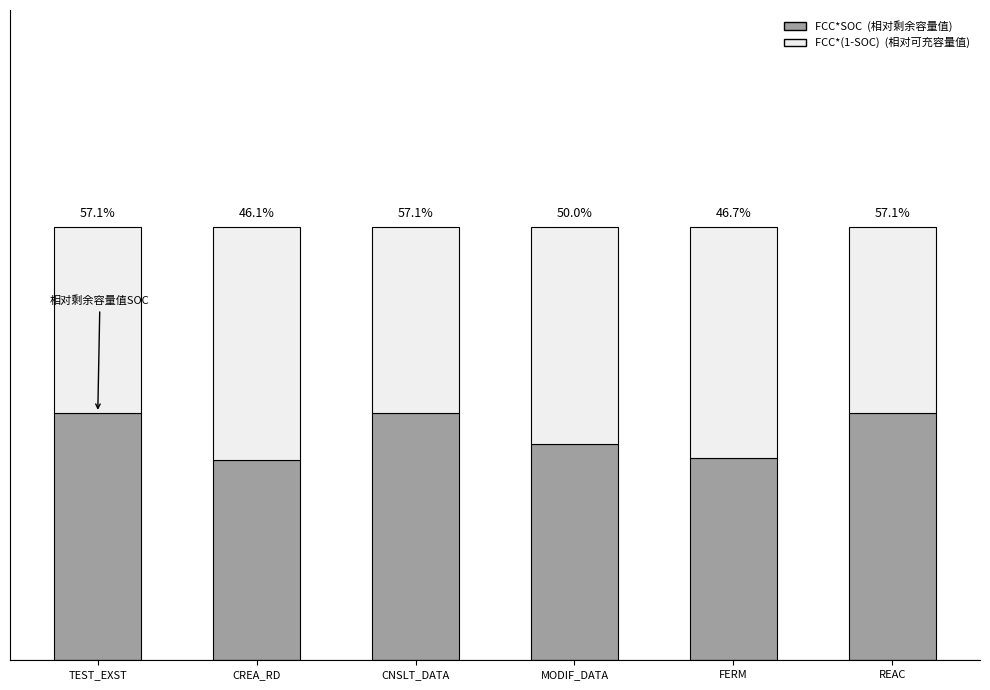

Count the FCC*SOC (相对剩余容量值) values in the range 0 to 1.

6